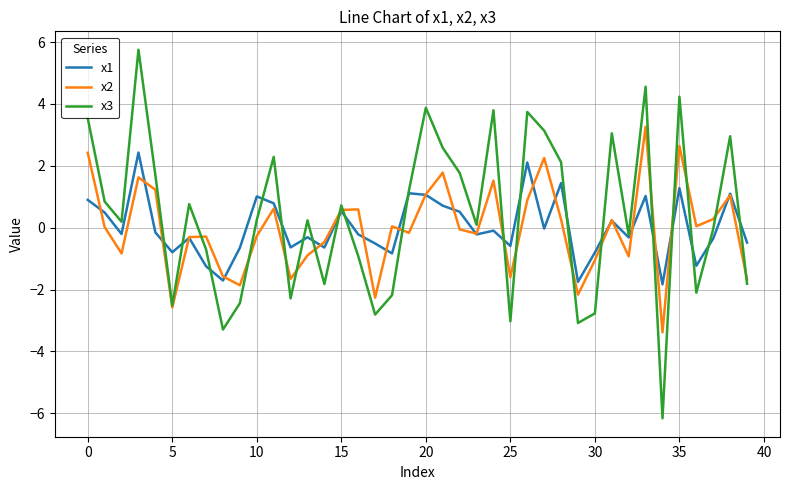

Which series has the widest spread of values?

x3